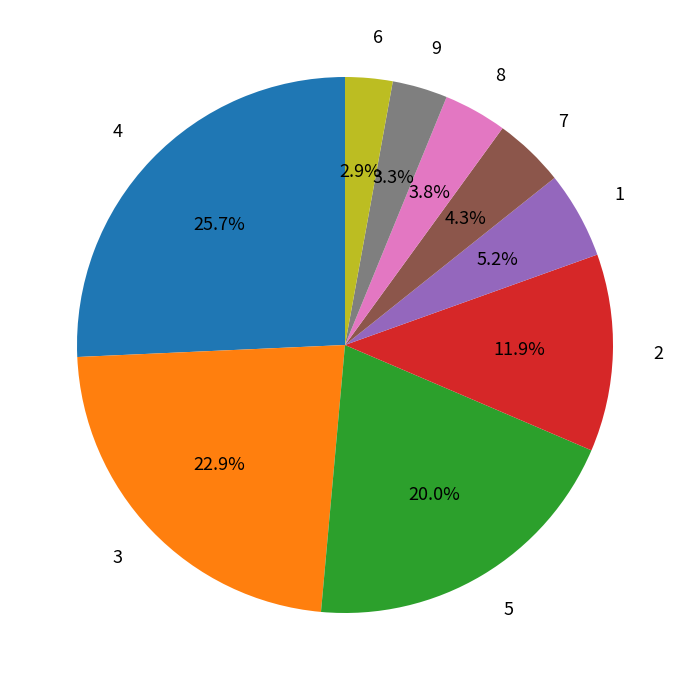

What is the ratio of the value at 4 to the value at 5?

1.3